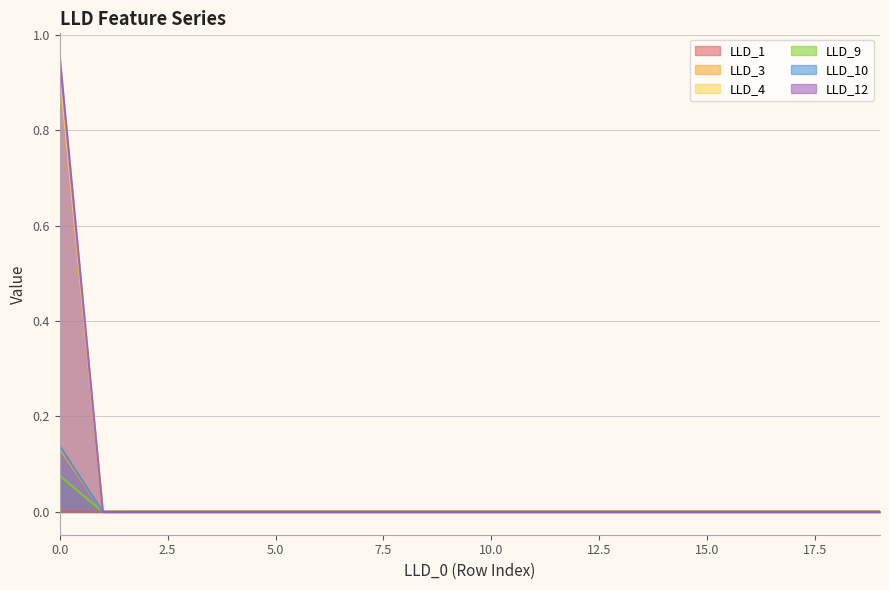

The LLD_9 series shows 0.6 at 19. True or false?

False